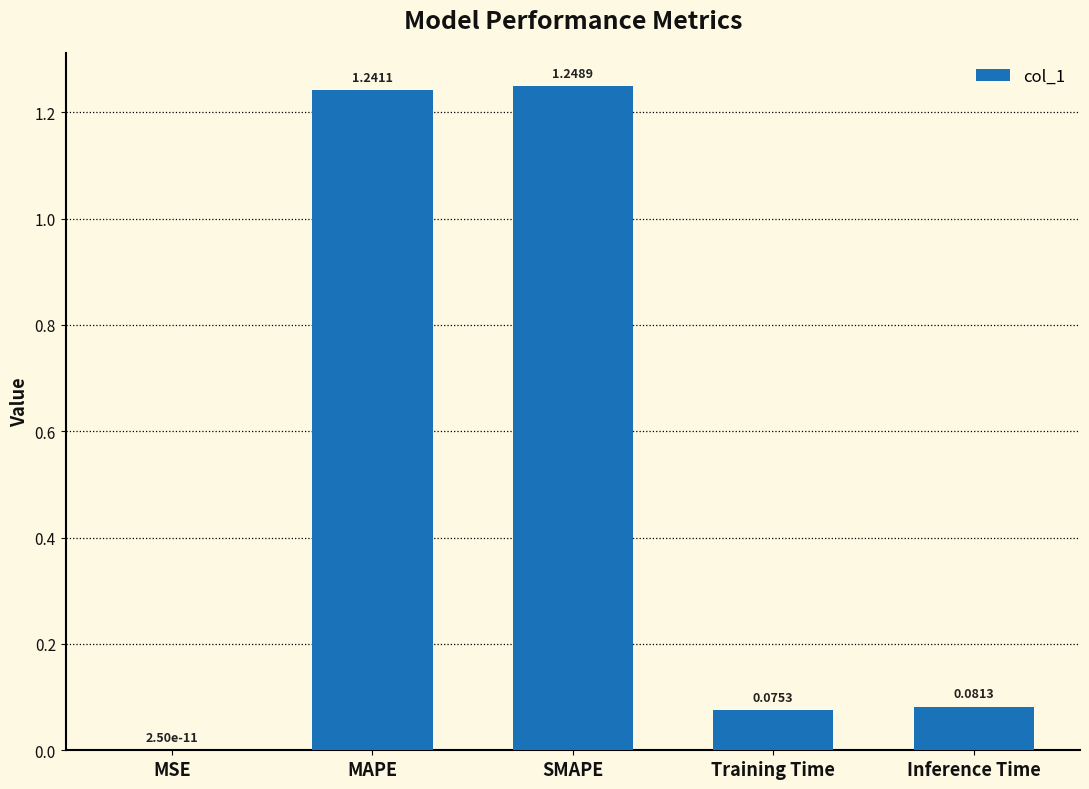

How many data points does each series have?

5